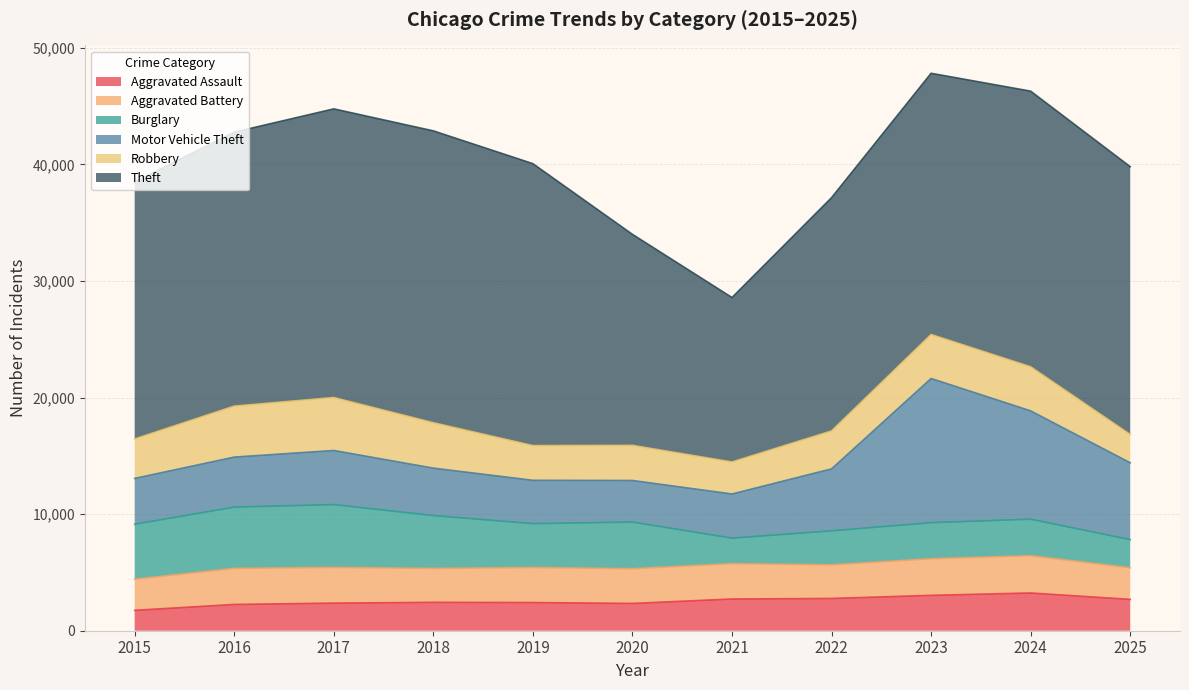

What is the difference between the maximum and minimum values in the Aggravated Assault series?

1488